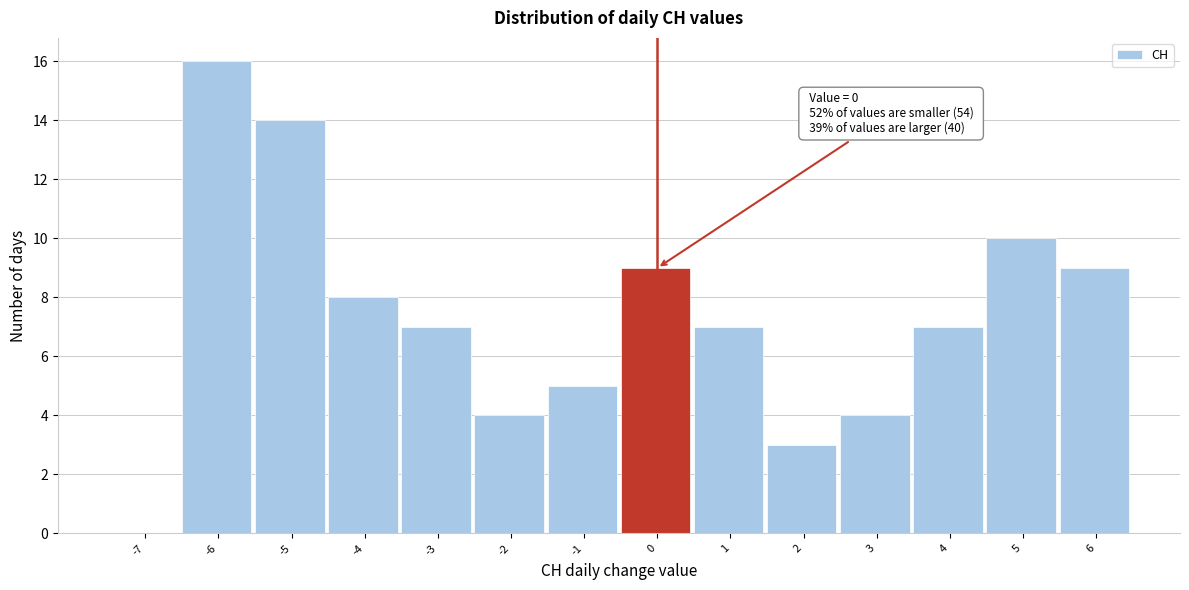

Reading left to right, what are all the values shown in this chart?

-7=0	-6=16	-5=14	-4=8	-3=7	-2=4	-1=5	0=9	1=7	2=3	3=4	4=7	5=10	6=9